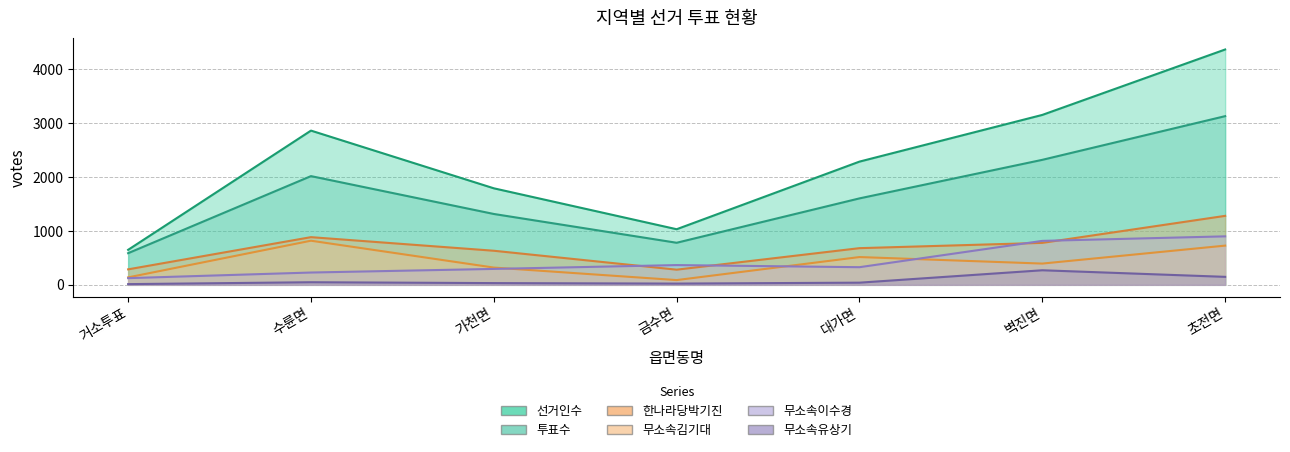

At 수륜면, list the series in order from largest to smallest.

선거인수, 투표수, 한나라당박기진, 무소속김기대, 무소속이수경, 무소속유상기